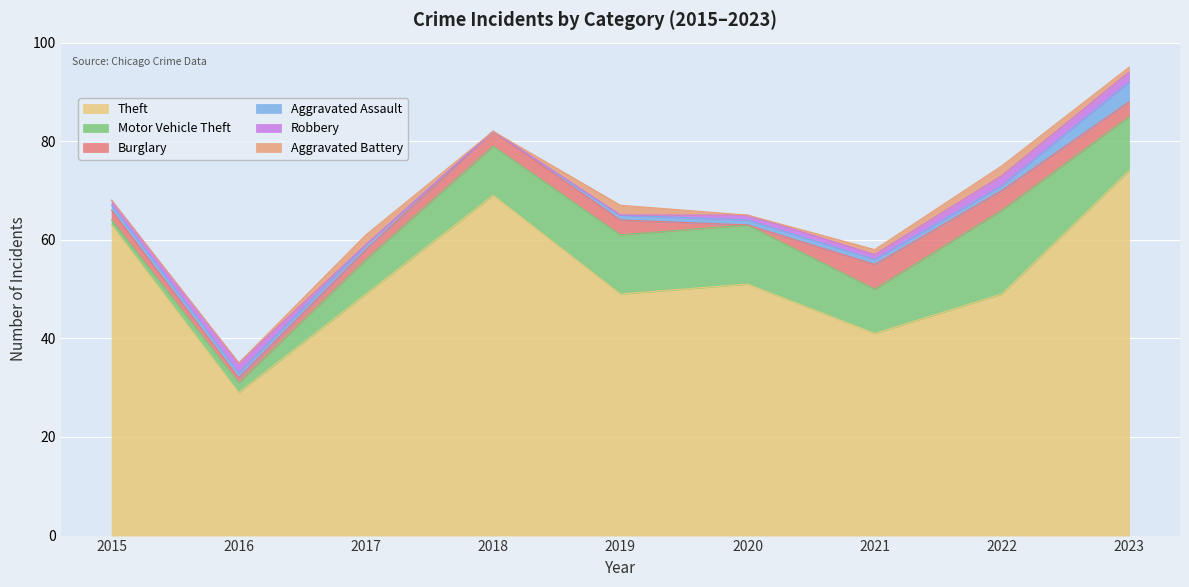

The value of Burglary at 2020 is 0. True or false?

True